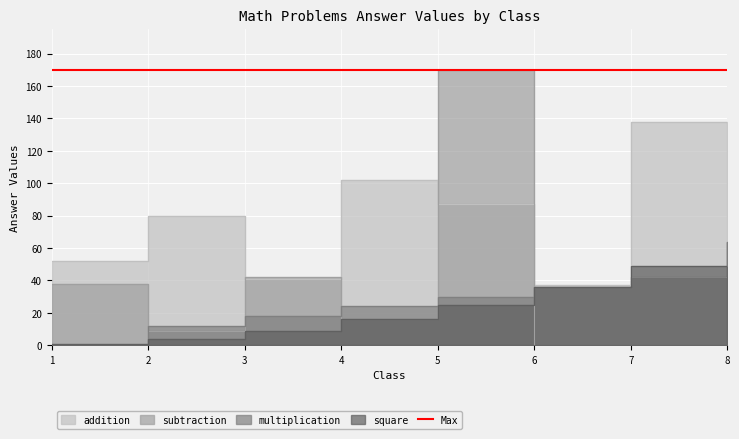

Read the addition value at 4, to the nearest 50.

100